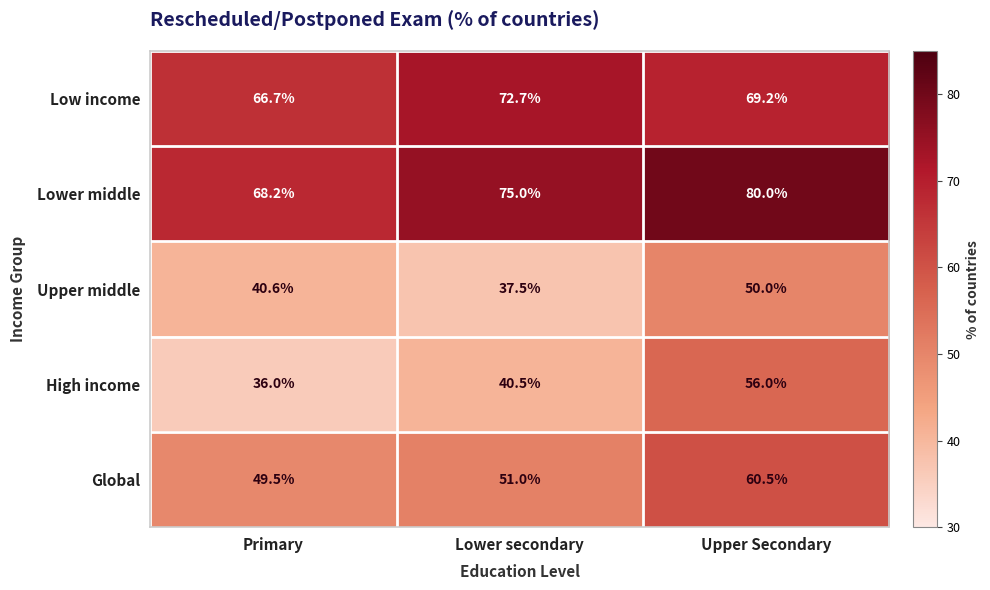

At which label is Global closest to 55?

Lower secondary